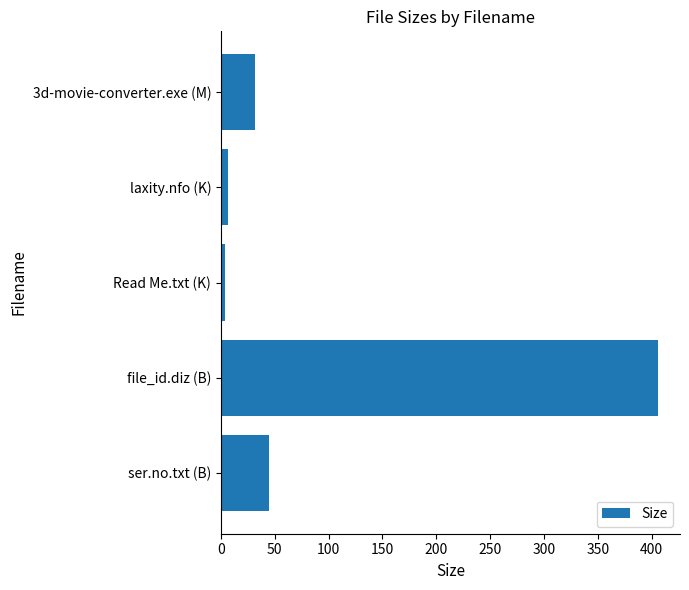

Reading bottom to top, extract all data points from this chart.

45.0	406.0	3.4	6.3	31.9